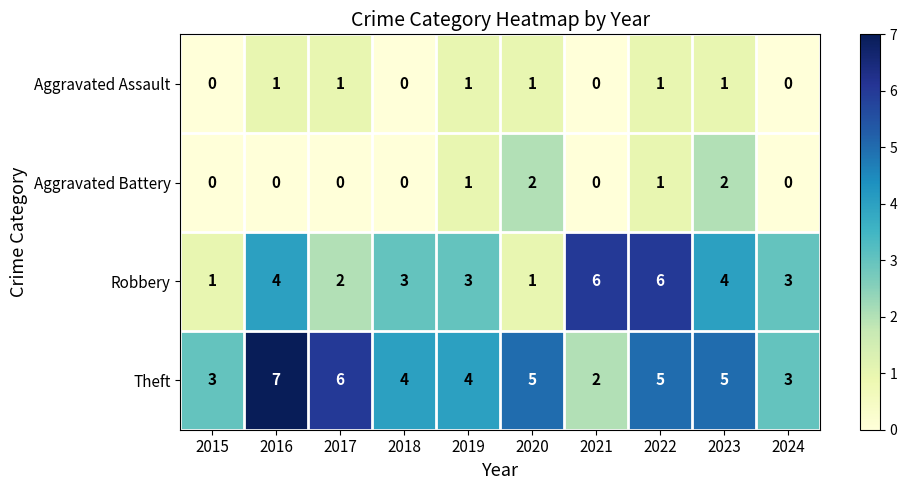

What is the spread (max minus min) of values at 2024?

3